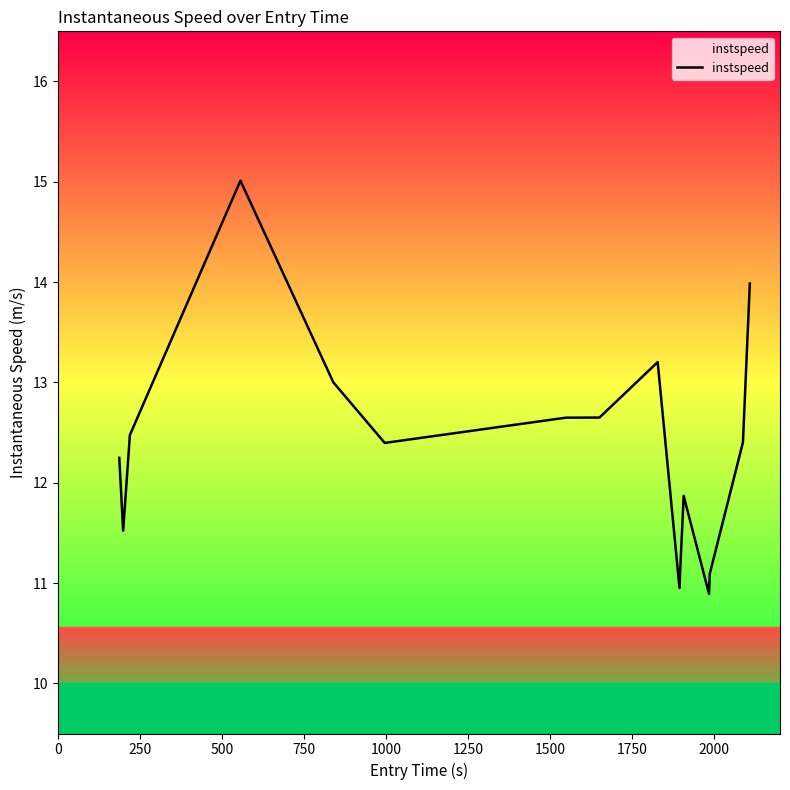

What is the difference between the maximum and minimum values?

4.1